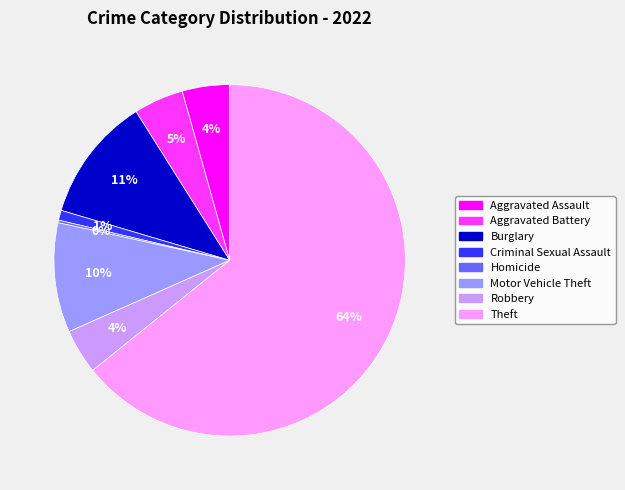

Does any single category account for the majority?

Yes